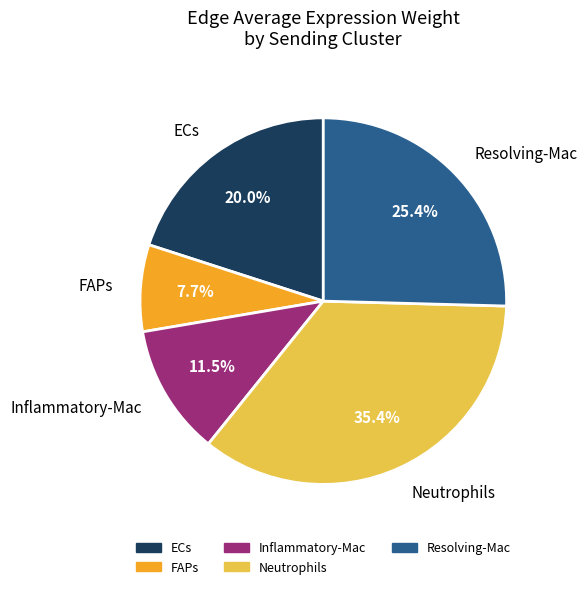

Is it true that ECs is 20% of the pie?

True